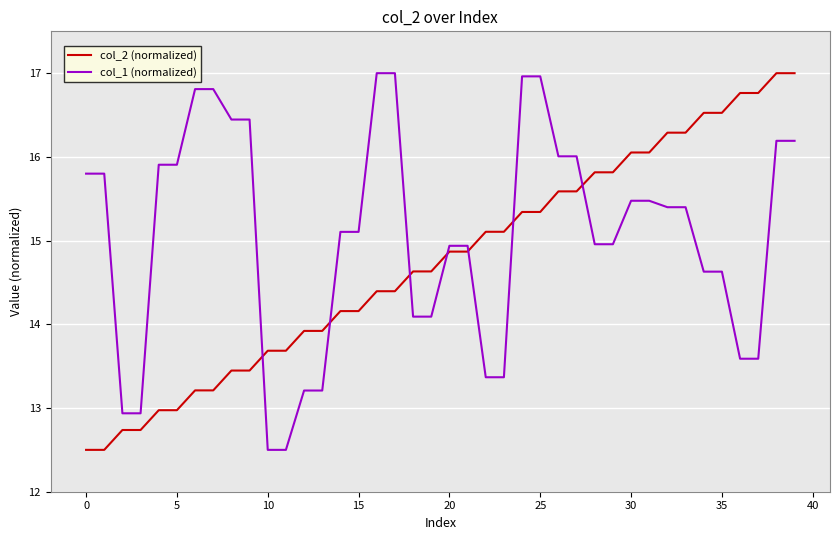

How many values in the col_2 (normalized) series are below 14?

14